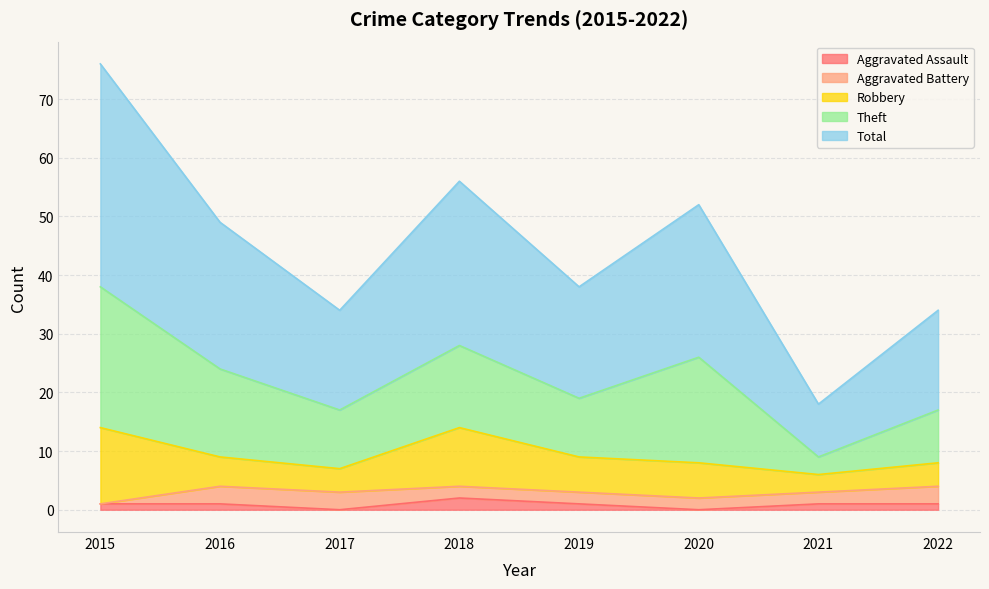

What is the maximum value for Robbery?

13